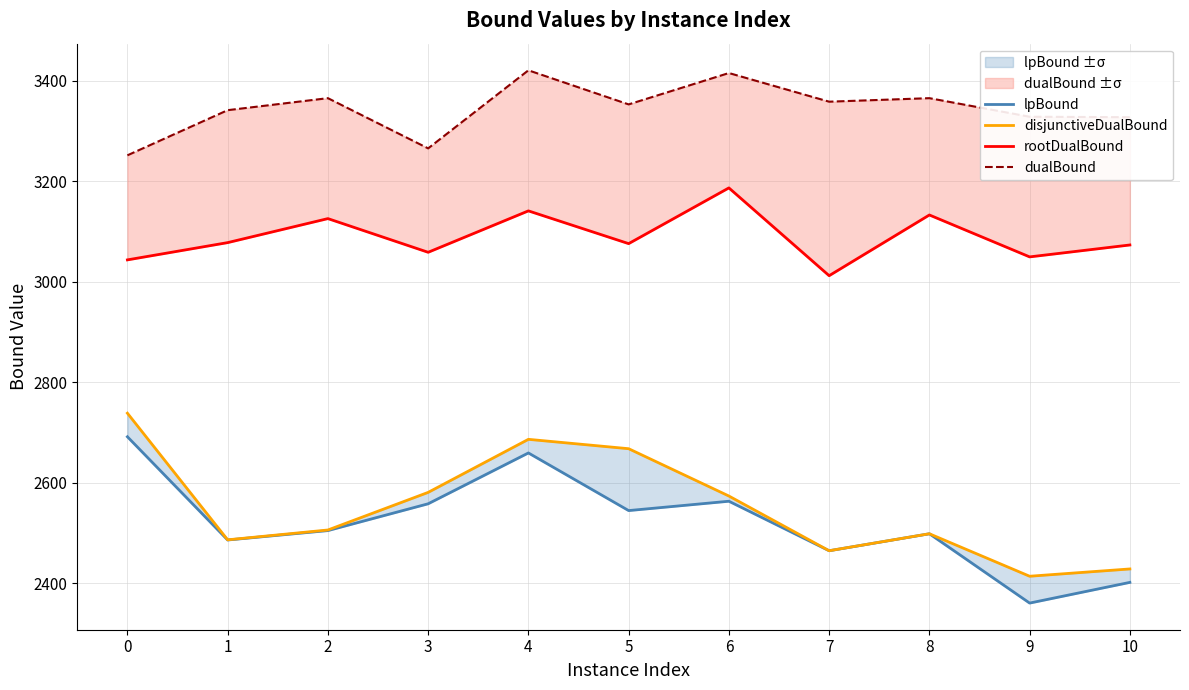

True or false: disjunctiveDualBound and rootDualBound cross at least once.

False